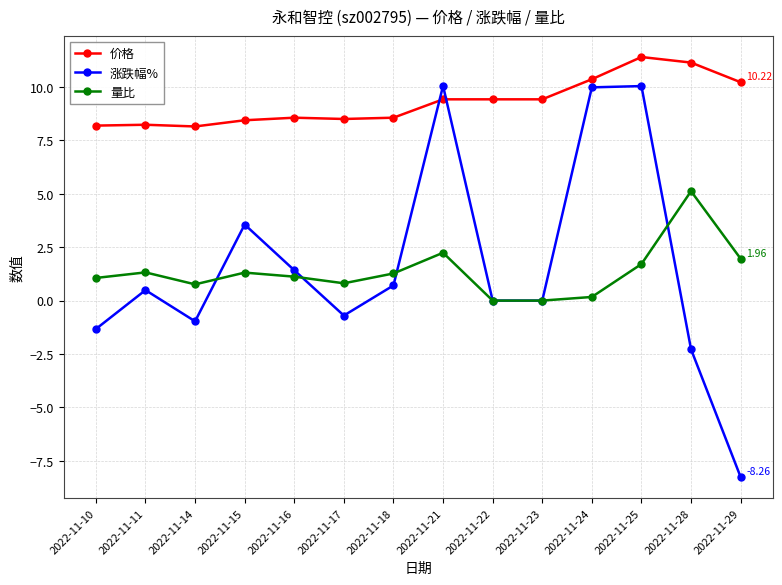

True or false: 量比 and 价格 intersect in this chart.

False